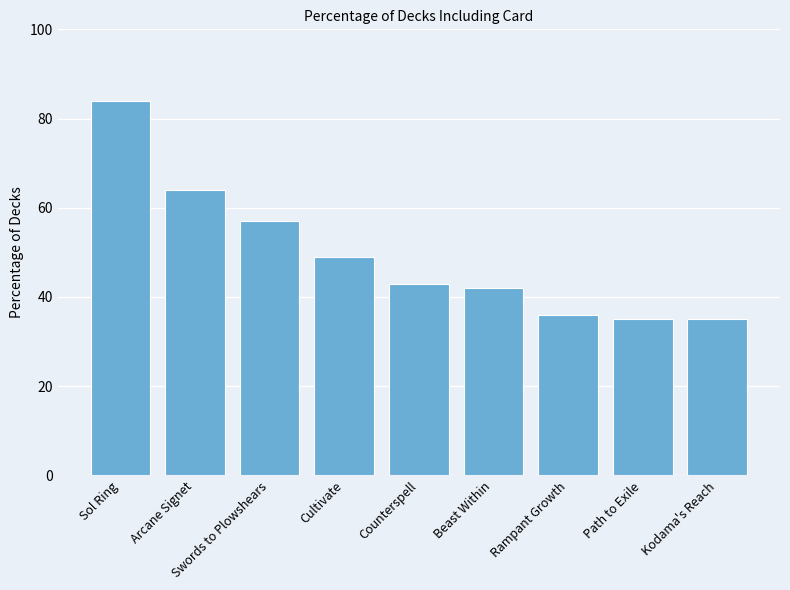

How many distinct data groups are displayed?

1